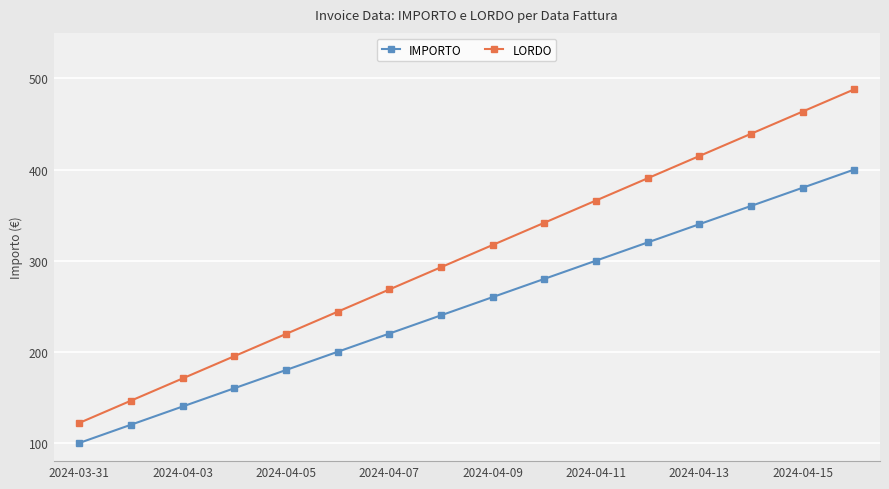

What is the value of the IMPORTO point at the 3rd from the left?

140.0